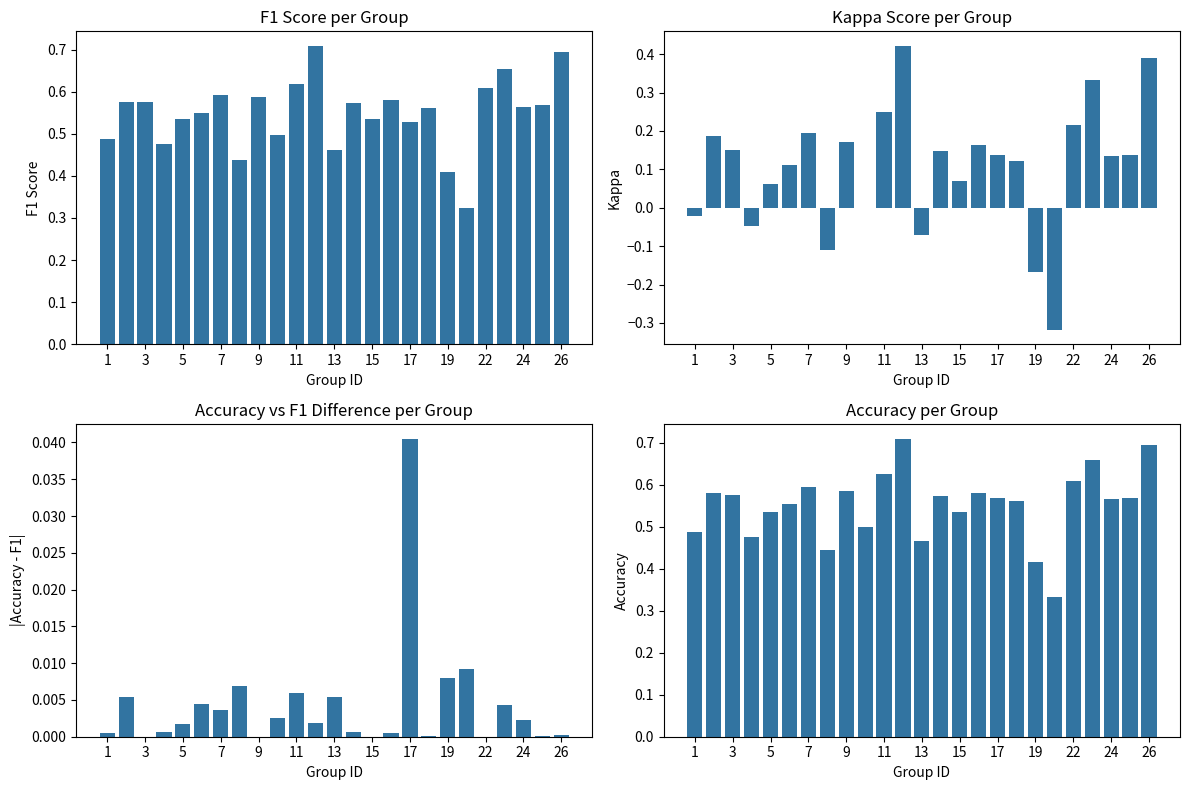

What is the total value across all series at 19?

1.0